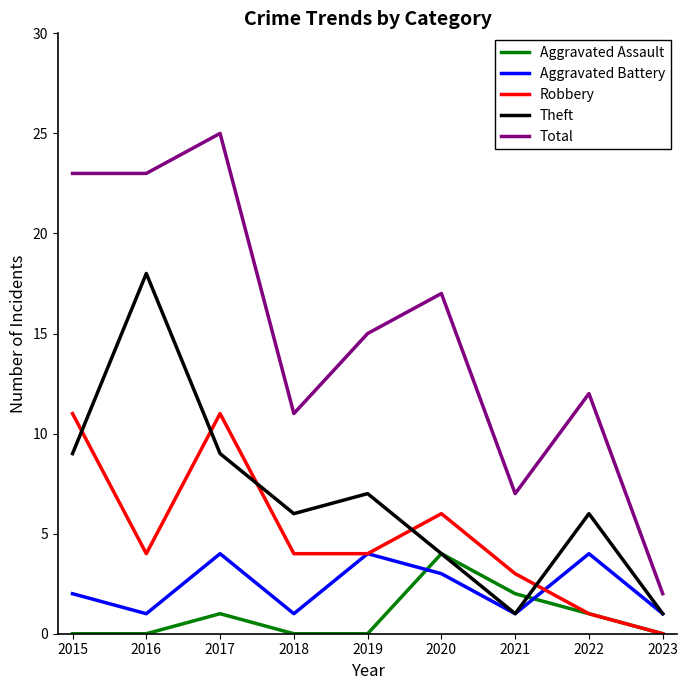

What is the total value across all series at 2021?

14